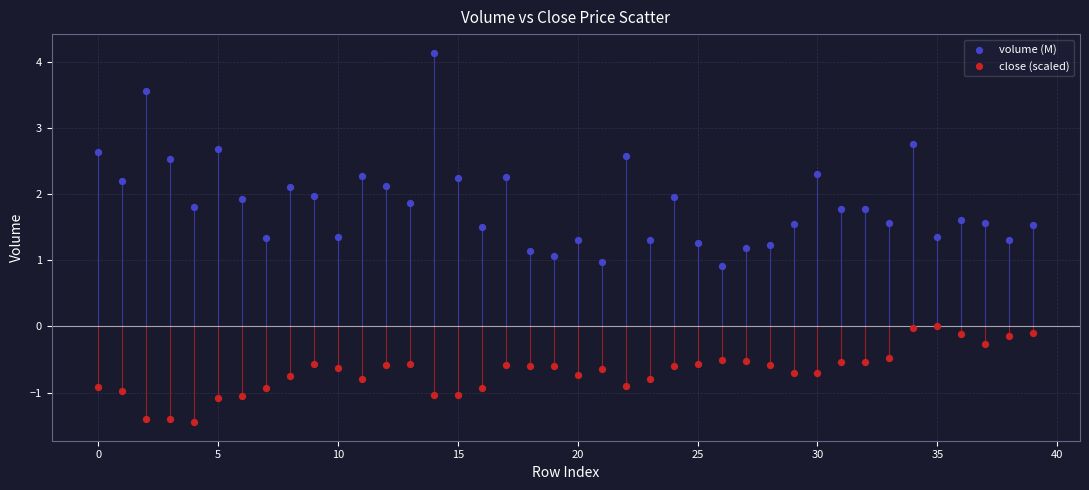

Which series contains the lowest Y value?

close (scaled)